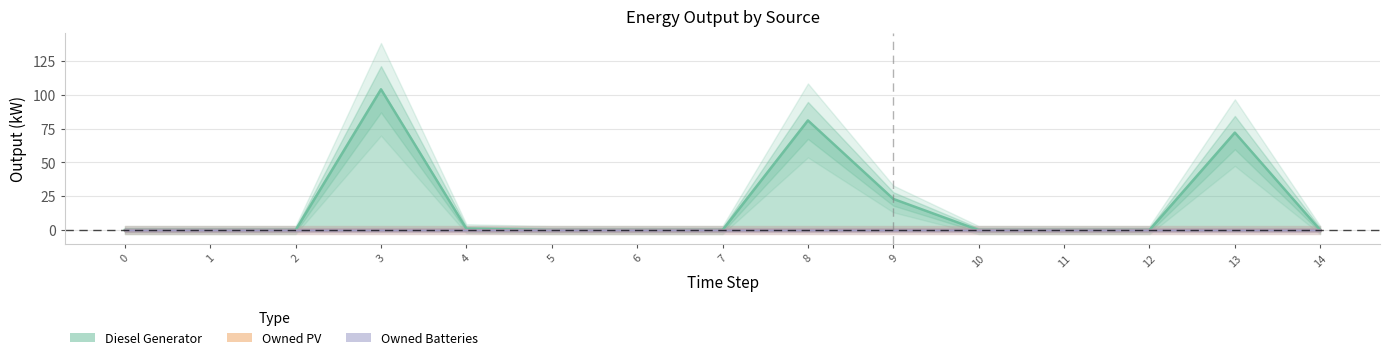

True or false: Owned Batteries and Diesel Generator cross at least once.

False